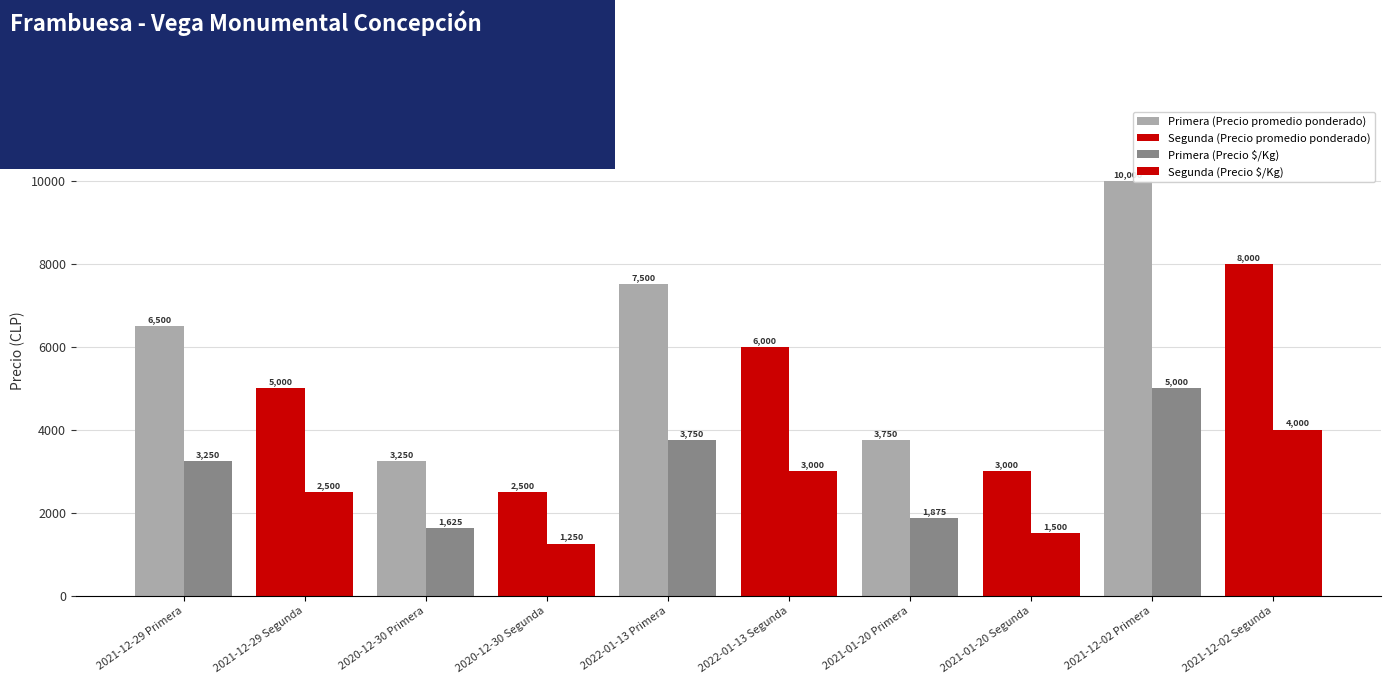

True or false: Precio $/Kg has a value of 864 at 2021-01-20 Segunda.

False